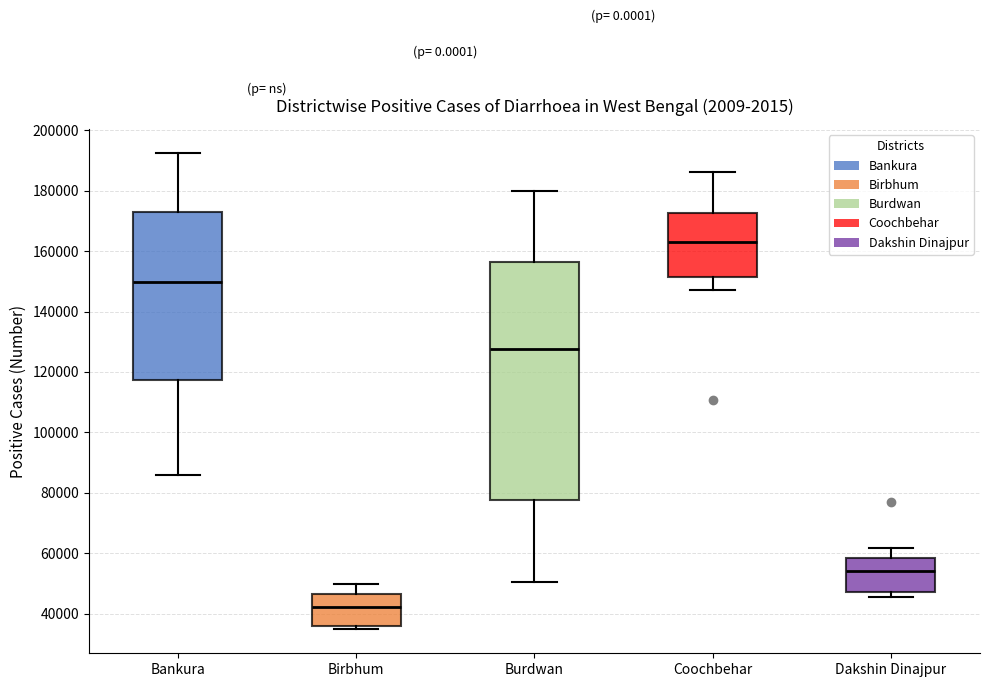

Which box's median line is the highest?

Coochbehar